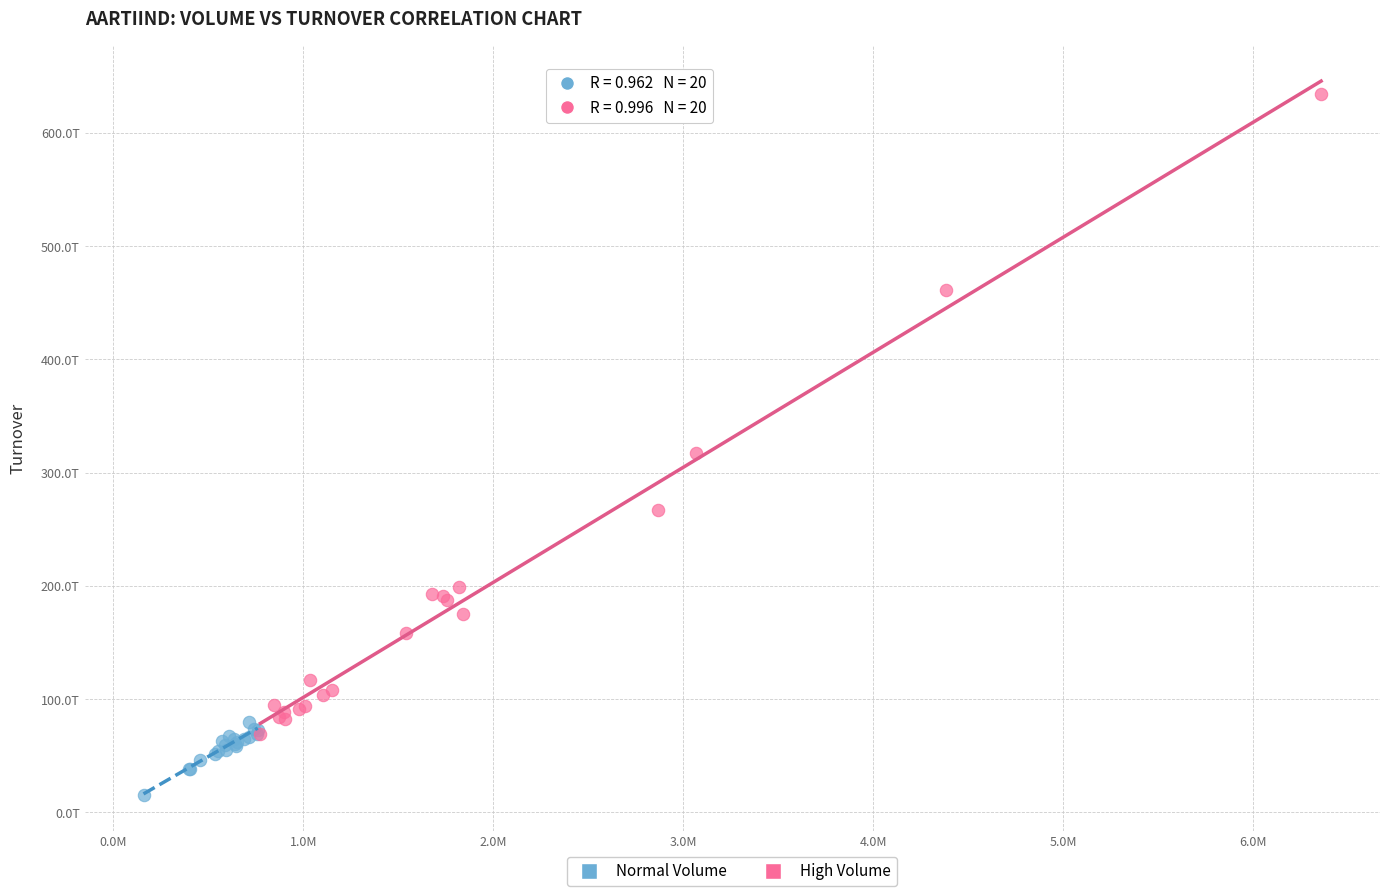

Which series has the largest Y range (max minus min)?

High Volume